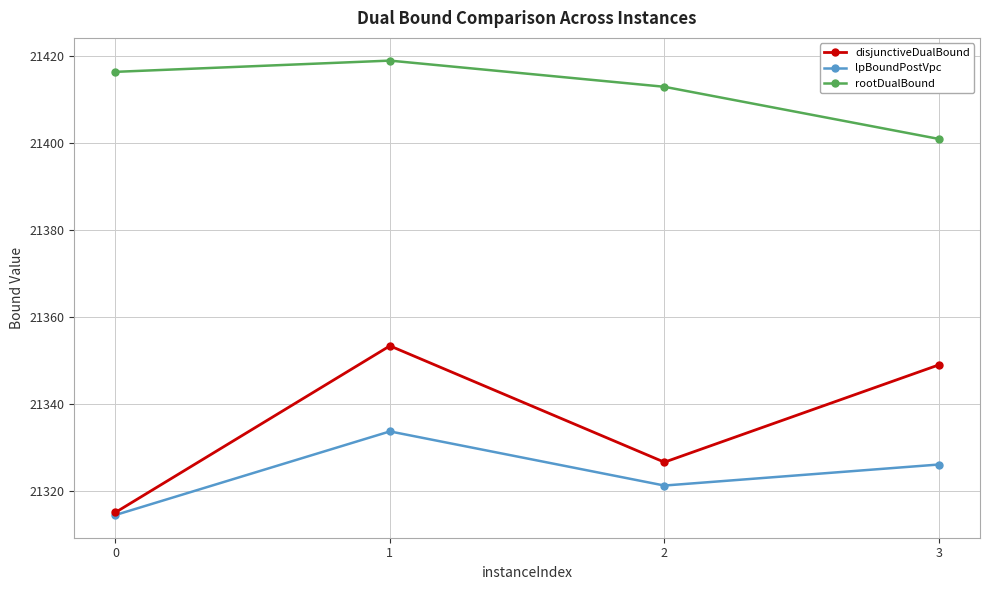

Reading left to right, list all the values displayed in this chart.

disjunctiveDualBound: 21315.0	21353.3	21326.5	21349.0
lpBoundPostVpc: 21314.4	21333.6	21321.2	21326.0
rootDualBound: 21416.4	21419.0	21413.0	21401.0